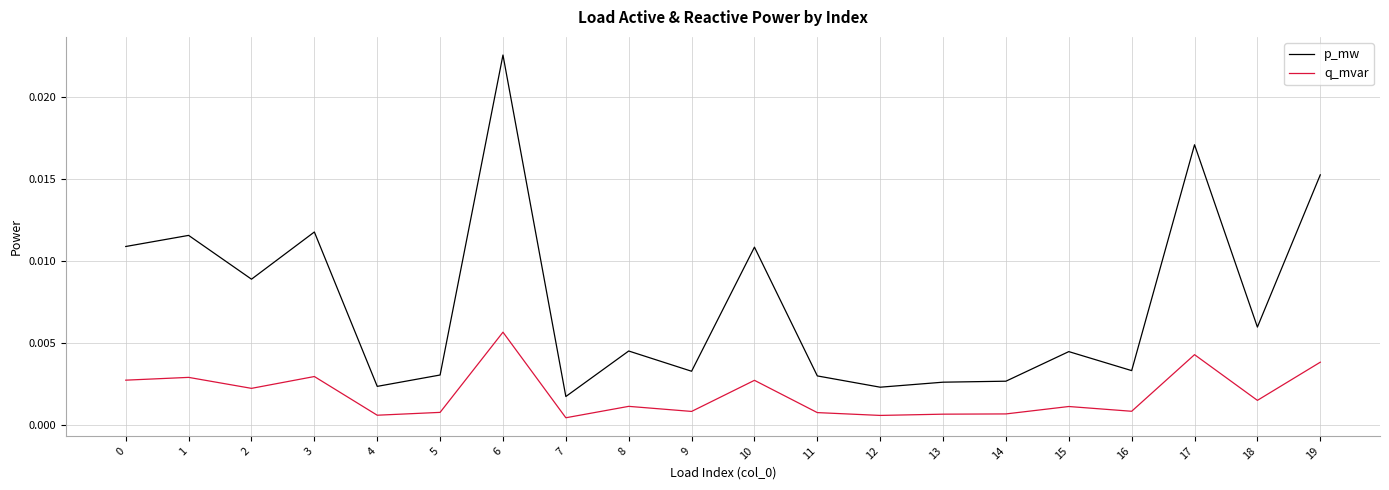

Is the value of q_mvar at 1 greater than the value of p_mw at 17?

No